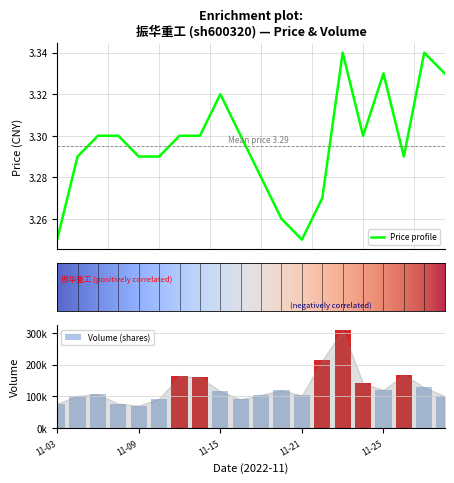

What is the sum of all price values?

65.9